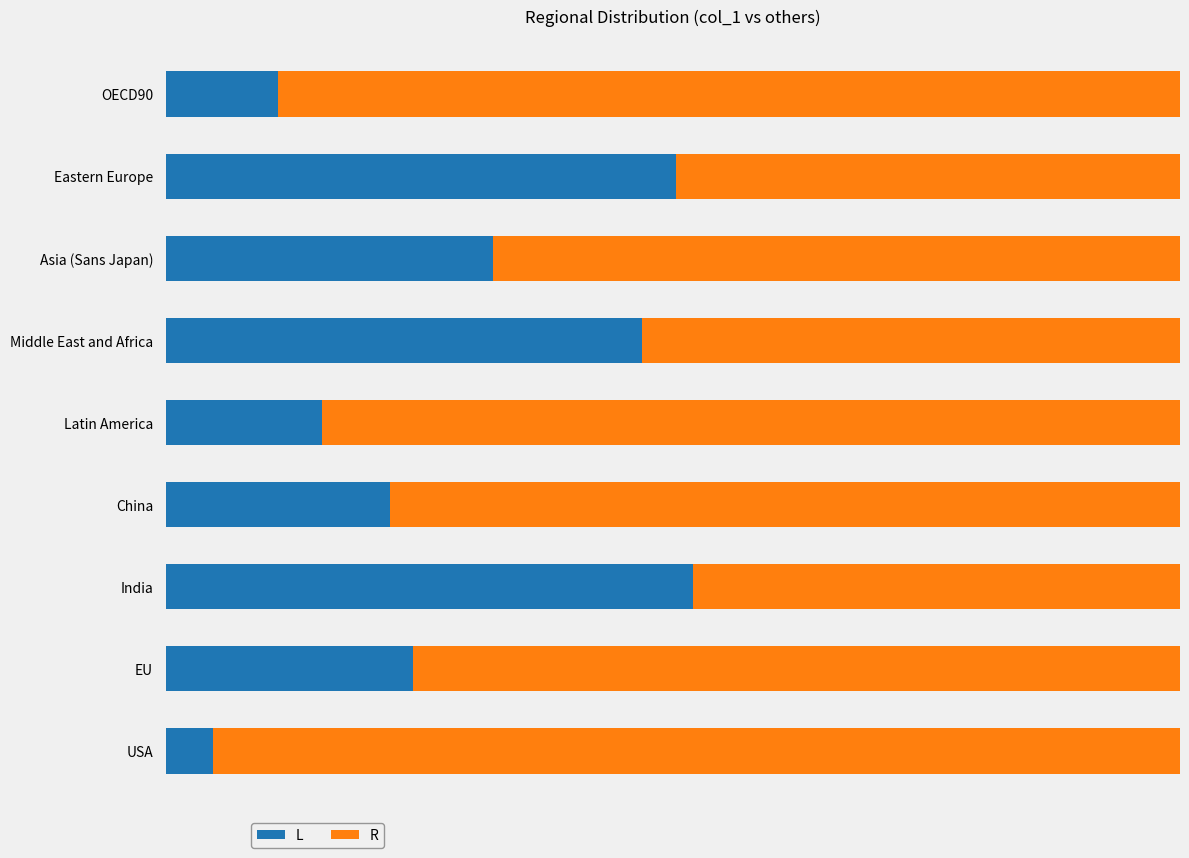

Which category has the lowest value in the L series?

USA